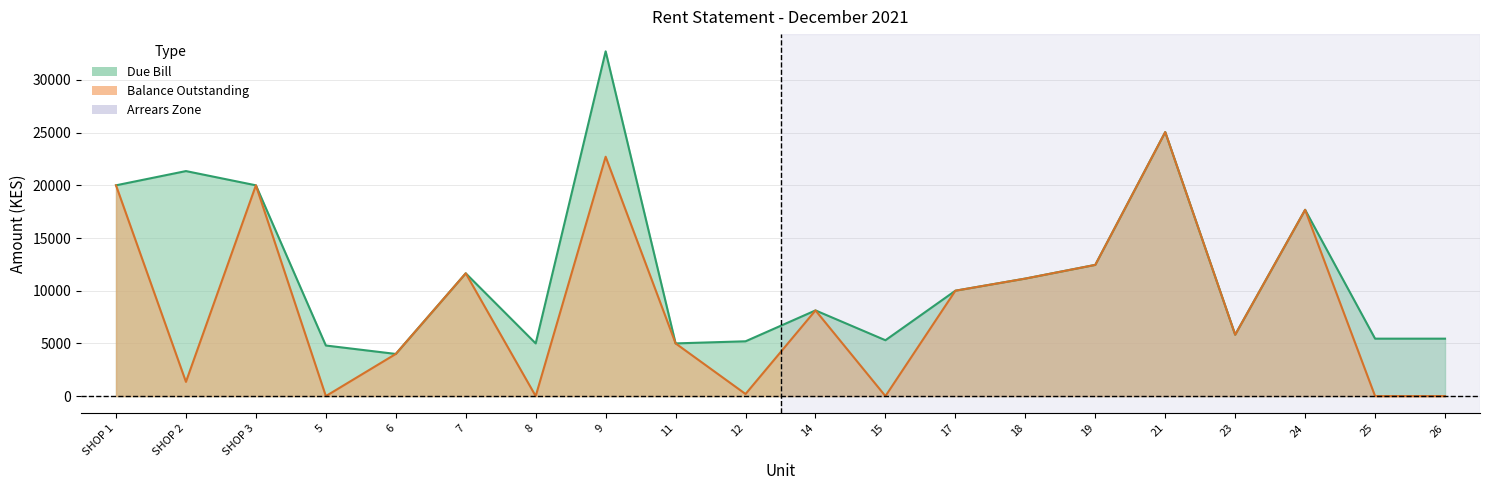

True or false: DUE BILL has more than 0 interior local peaks.

True